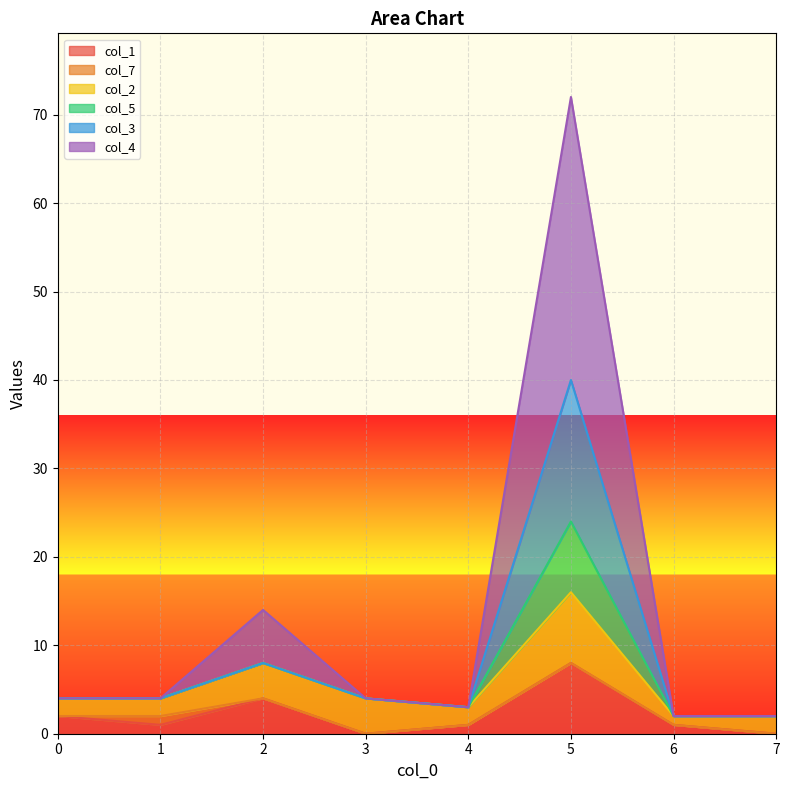

True or false: col_3 has more than 2 points higher than both neighbors.

False